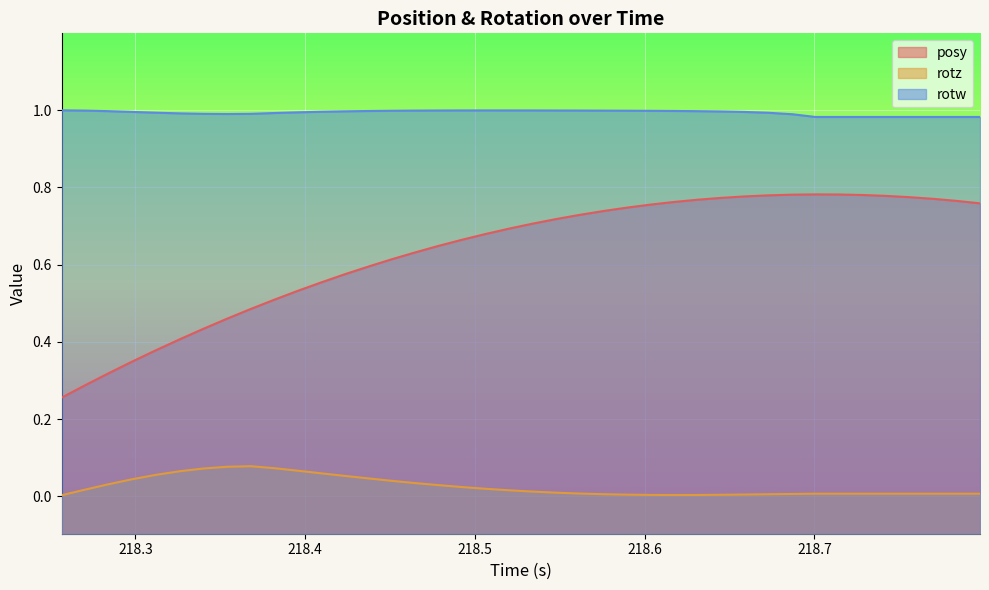

Rank the series by their maximum value, from highest to lowest.

rotw, posy, rotz